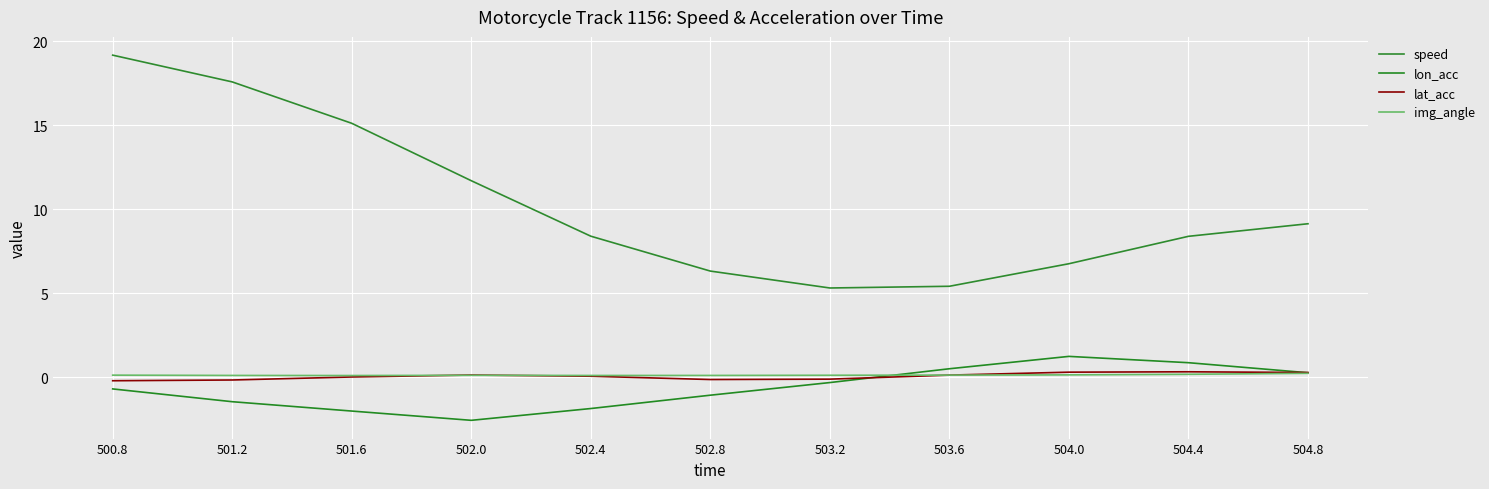

Is this an area chart (filled region under the line)?

No